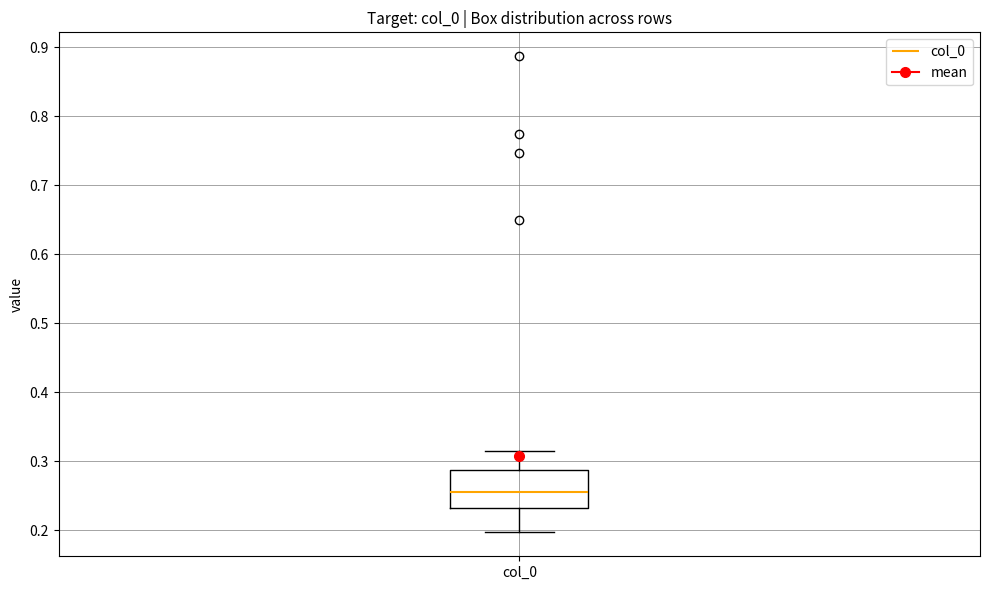

Transcribe this box plot: give where the median line is, the range the box spans, and where the two whiskers end, as read against the y-axis. The values are not printed on the chart, so give them approximately, as read against the axis.

median 0.26, box 0.23 to 0.29, whiskers 0.20 to 0.32